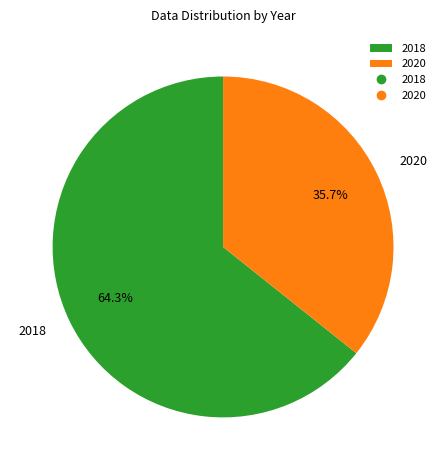

Between 2018 and 2020, which is larger?

2018